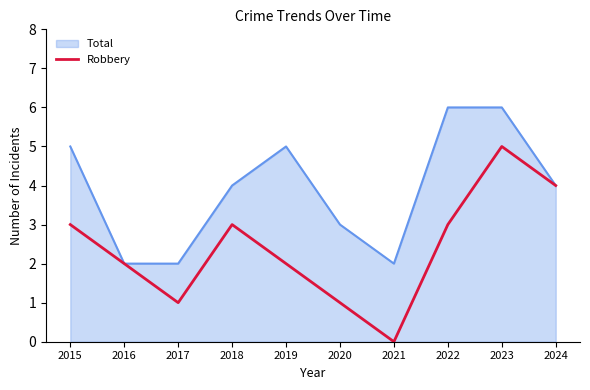

Is the value of Total at 2021 greater than the value of Robbery at 2020?

Yes